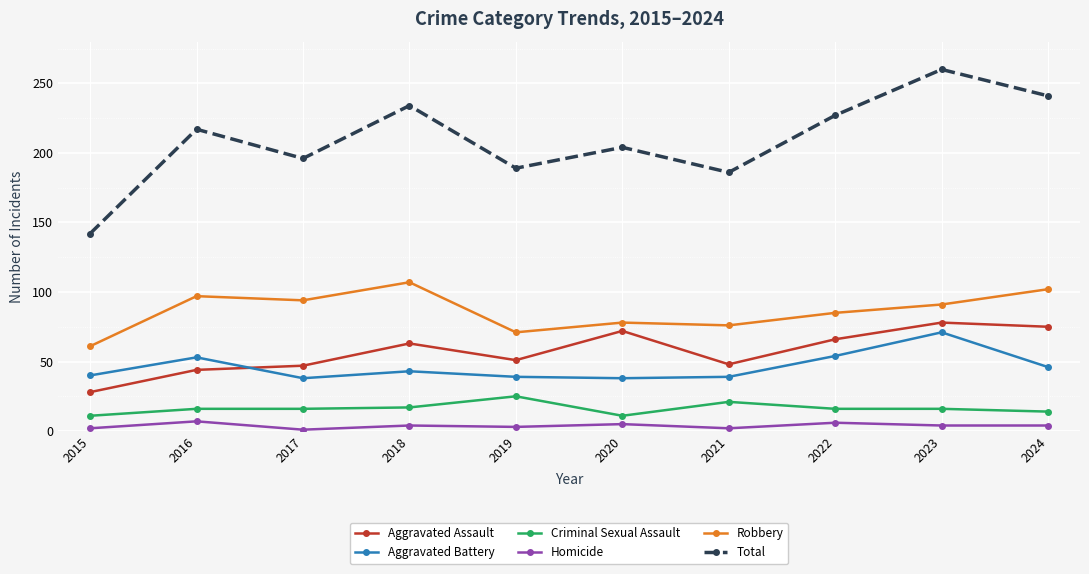

At 2017, list the series in order from smallest to largest.

Homicide, Criminal Sexual Assault, Aggravated Battery, Aggravated Assault, Robbery, Total